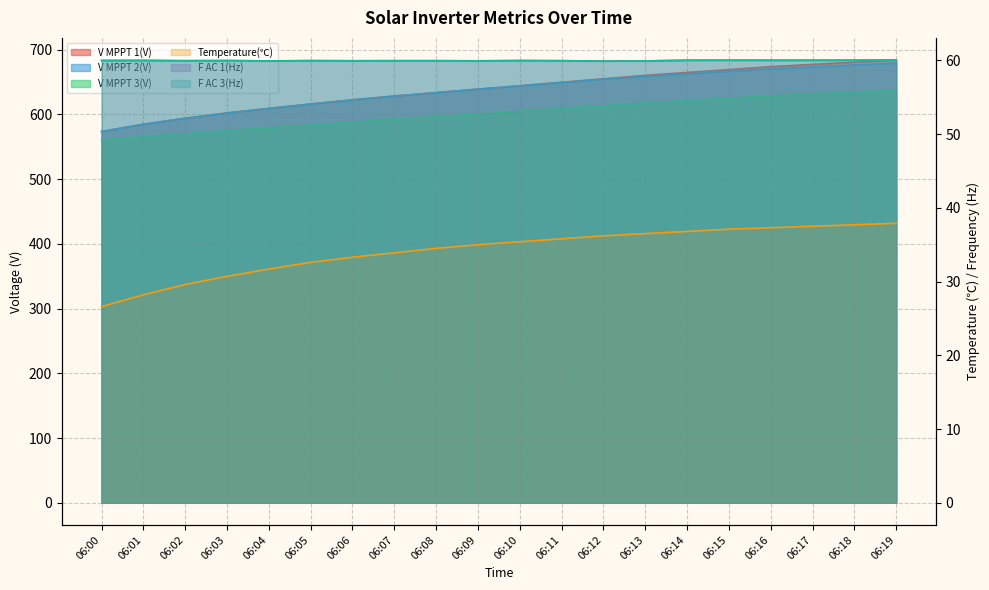

At 06:18, list the series in order from largest to smallest.

V MPPT 1(V), V MPPT 2(V), V MPPT 3(V), F AC 1(Hz), F AC 3(Hz), Temperature(℃)